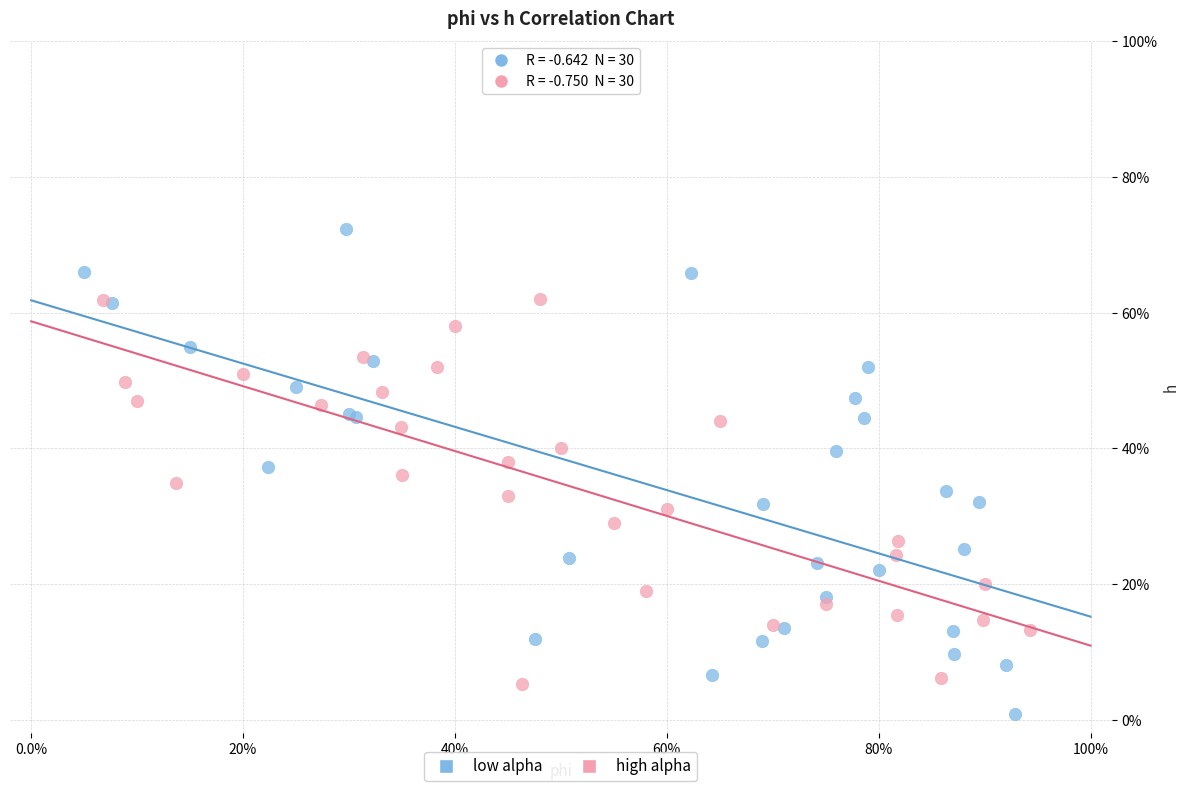

What are all the series names shown in the legend?

low alpha, high alpha